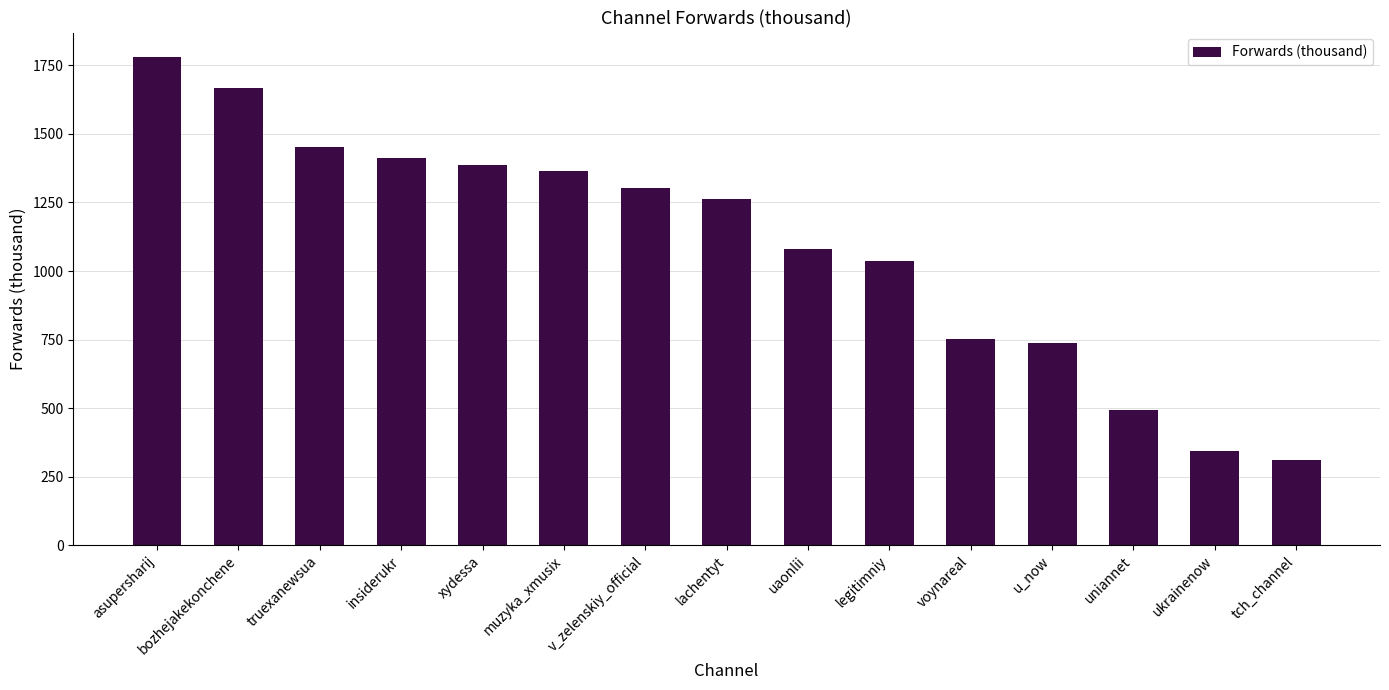

How many values are below 1261?

7